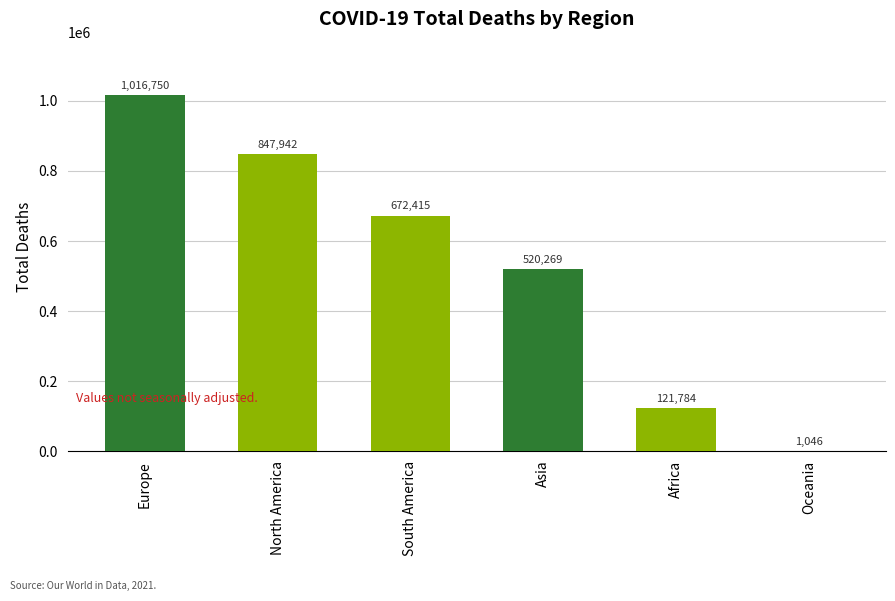

What is the change in value from Europe to South America?

-344335